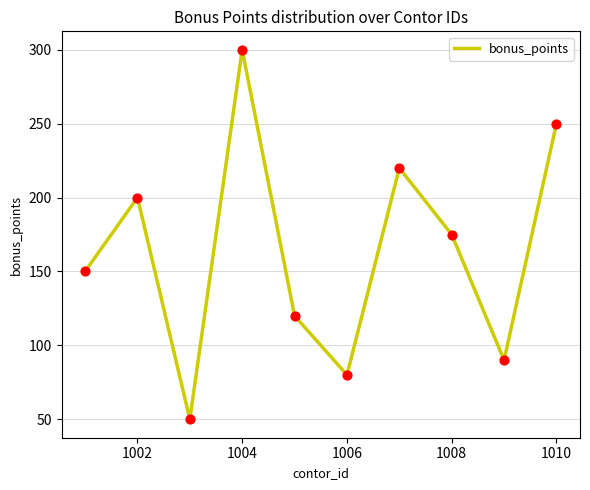

What is the smallest value displayed?

50